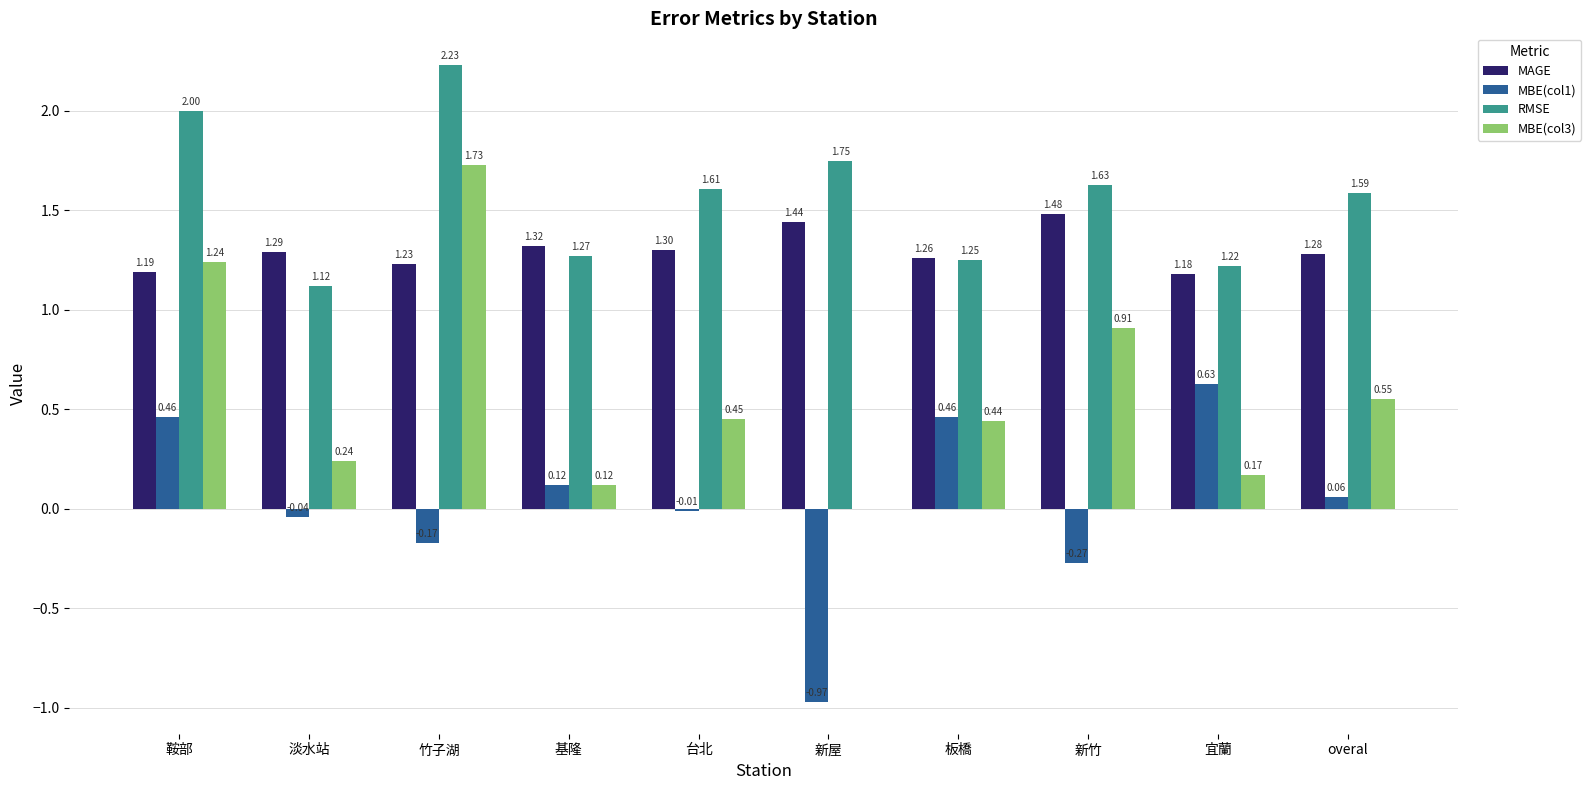

How many series are shown in this chart?

4